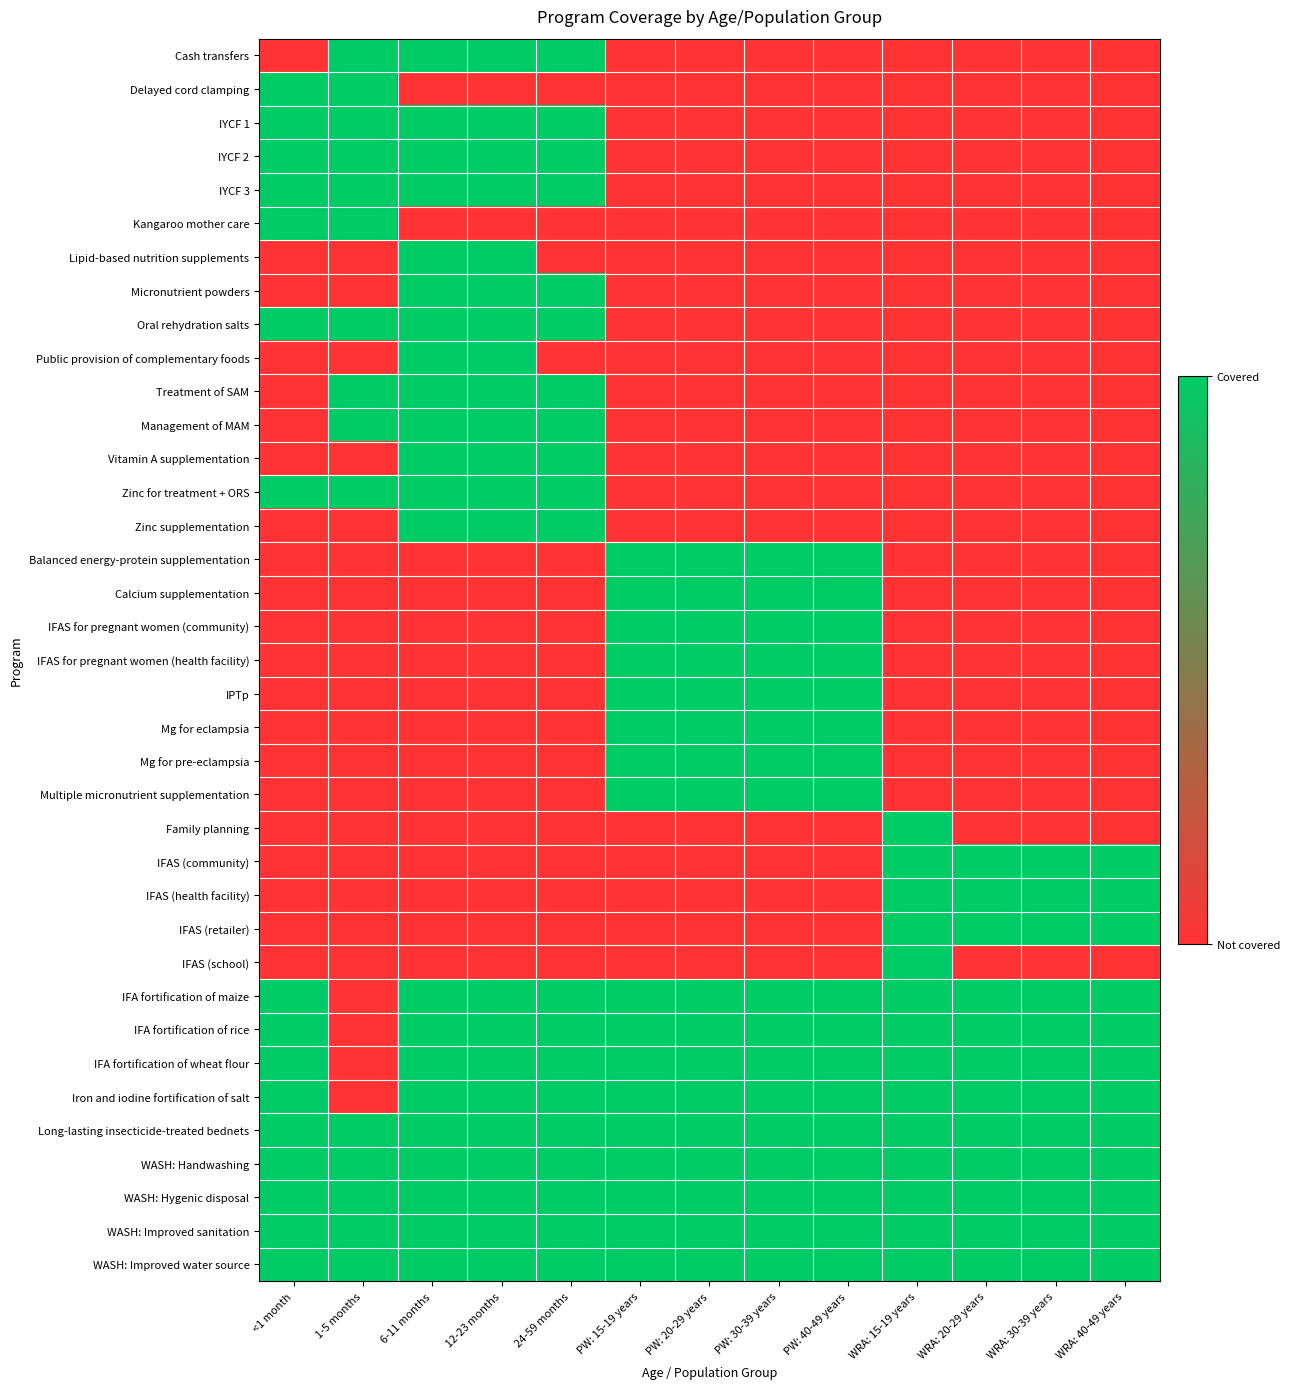

What is the total value across all series at PW: 20-29 years?

17